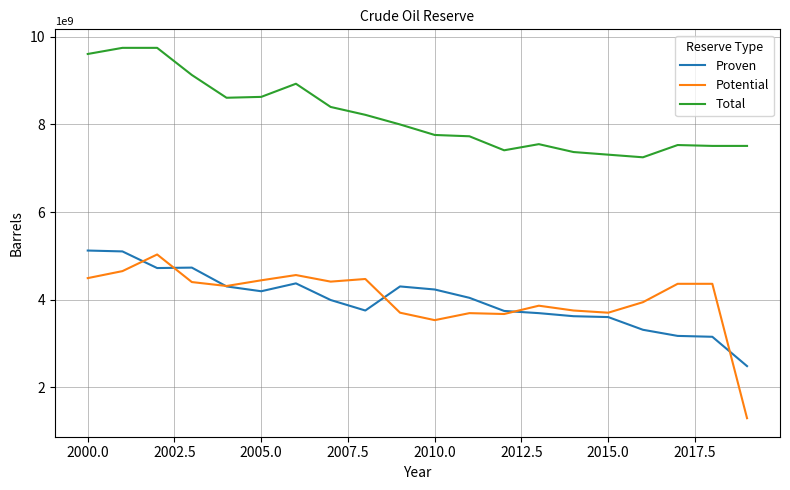

Rank the series by their maximum value, from highest to lowest.

Total, Proven, Potential